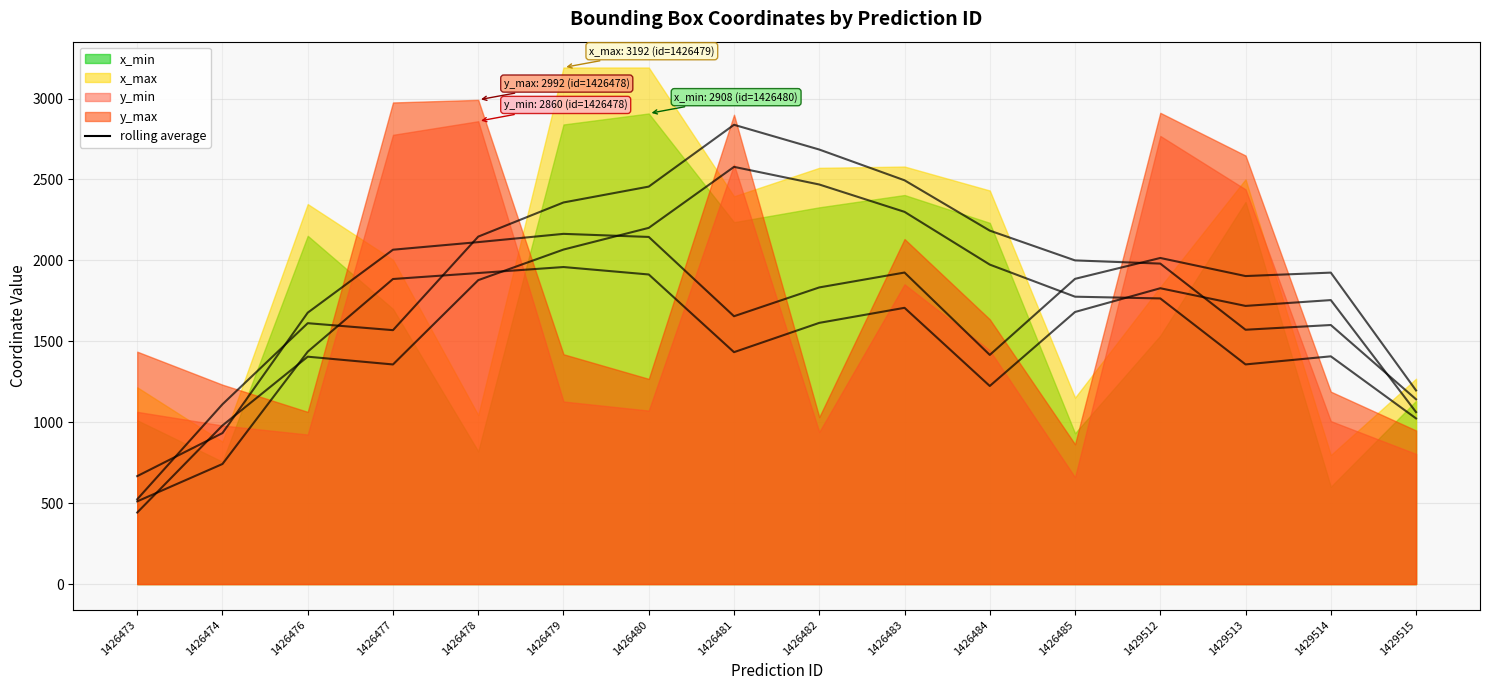

At which category is the sum across all series the highest?

1426481